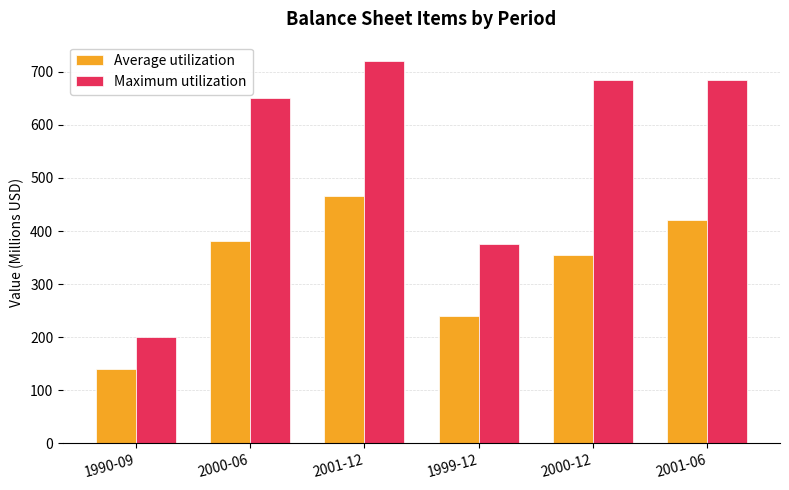

What is the sum of the Maximum utilization values at 2000-06 and 2001-12?

1371.6